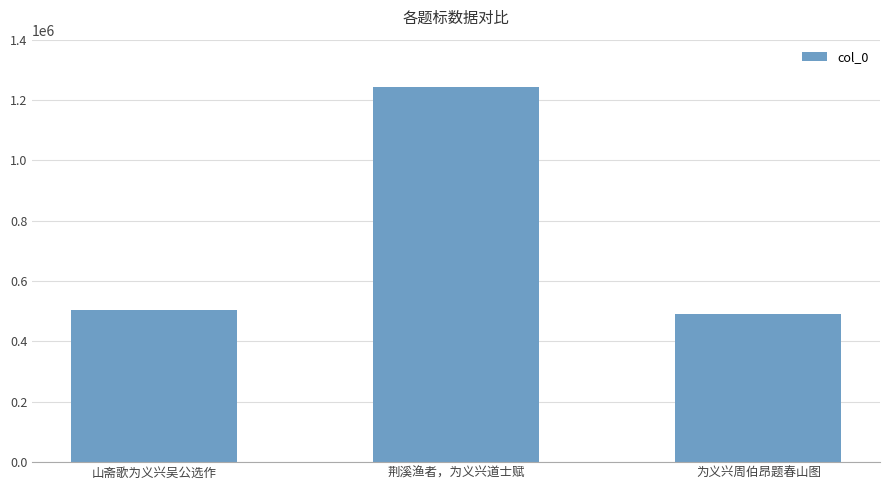

How many series are shown in this chart?

1